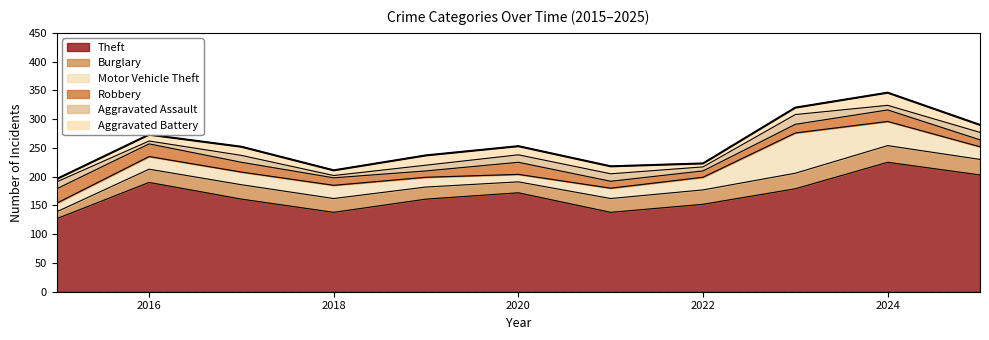

Read the Robbery value at 2023, to the nearest 5.

15